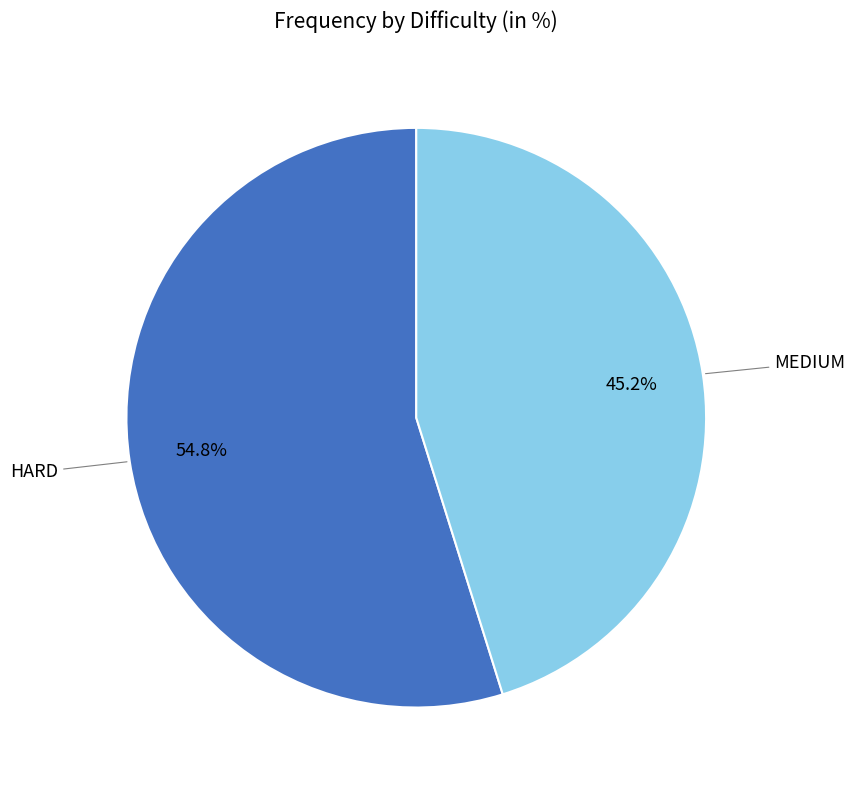

The HARD slice represents 55% of the pie. True or false?

True